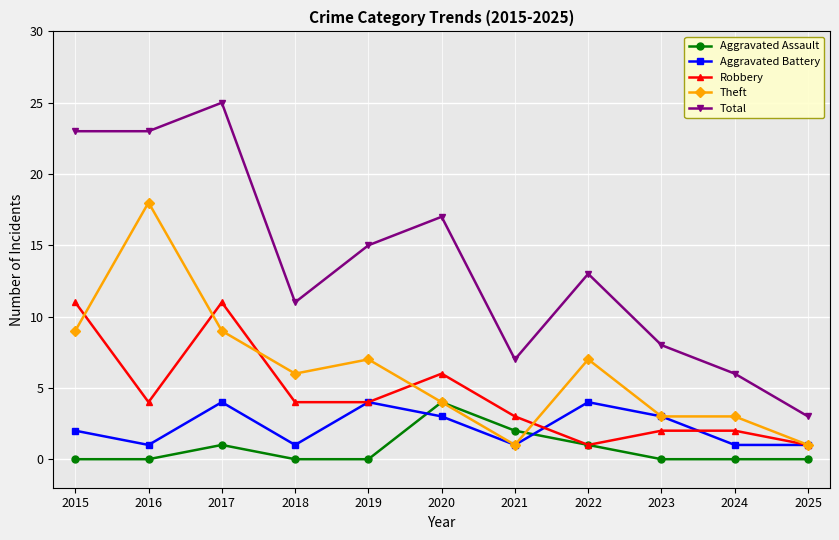

What are all the series names shown in the legend?

Aggravated Assault, Aggravated Battery, Robbery, Theft, Total